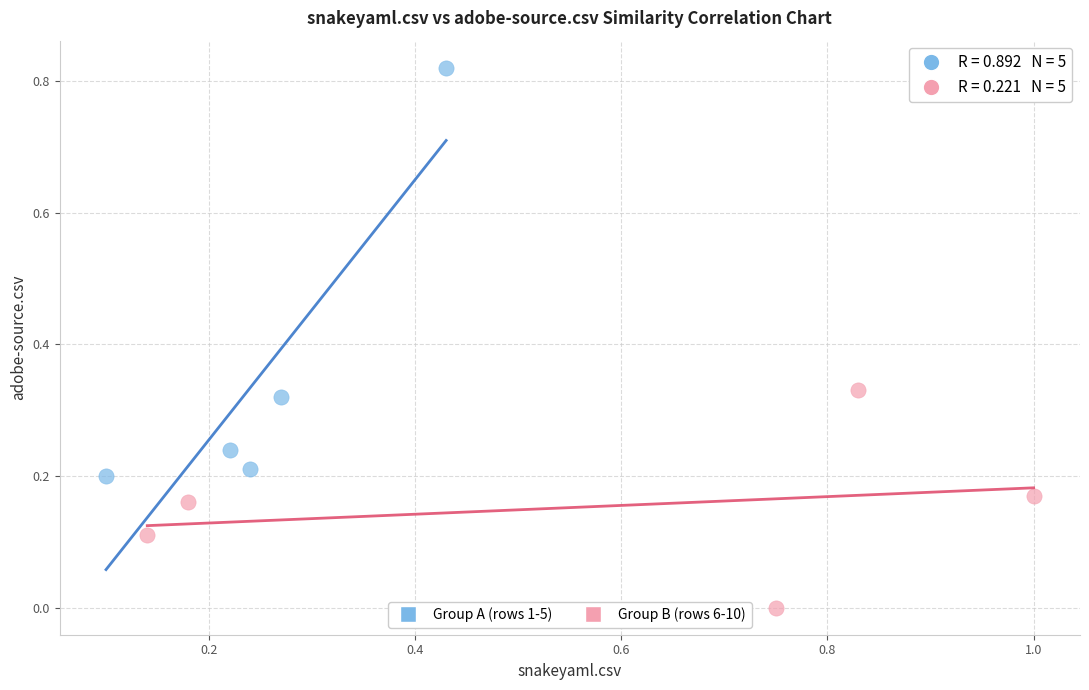

Which series contains the highest Y value?

Group A (rows 1-5)